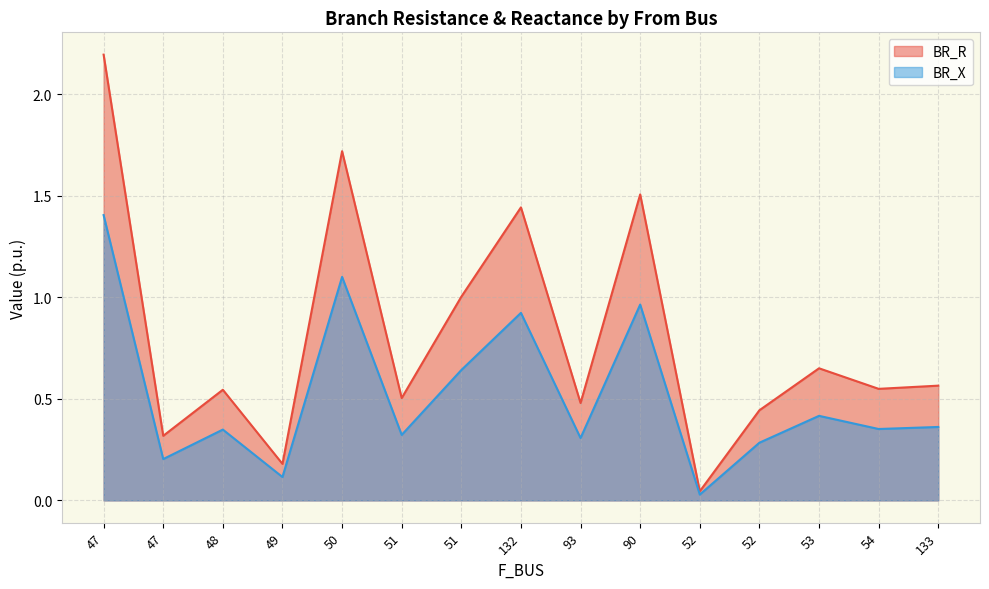

What is the approximate value of BR_X at 48?

0.3